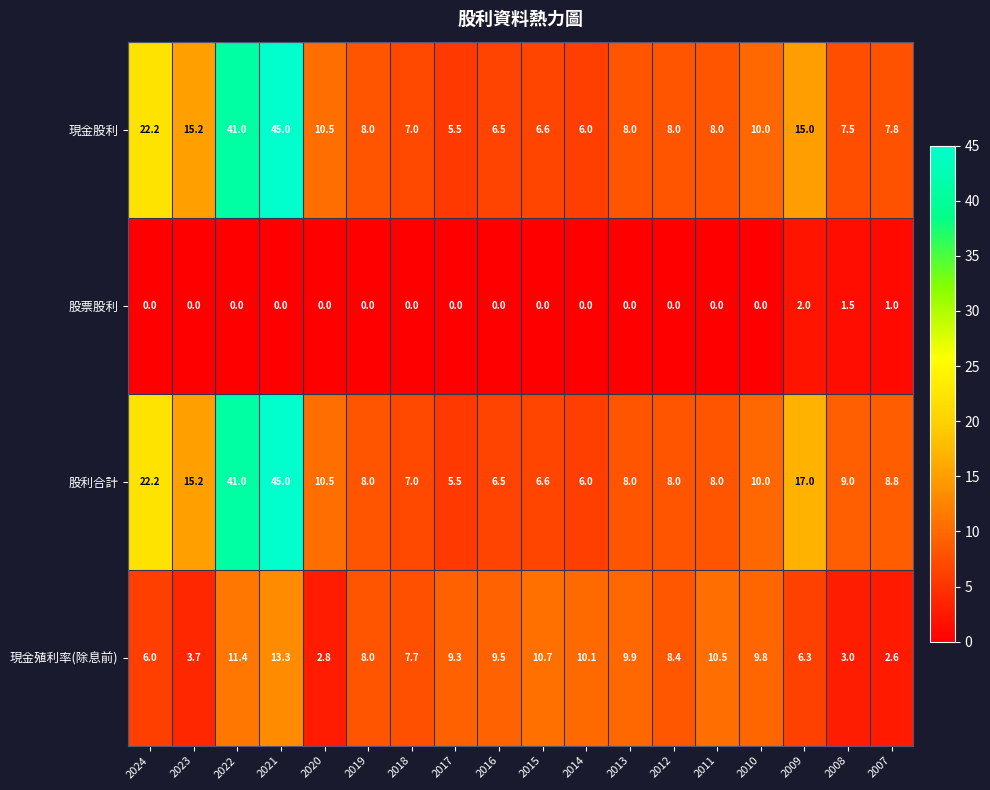

Which series changed the most between 2010 and 2007?

現金殖利率(除息前)